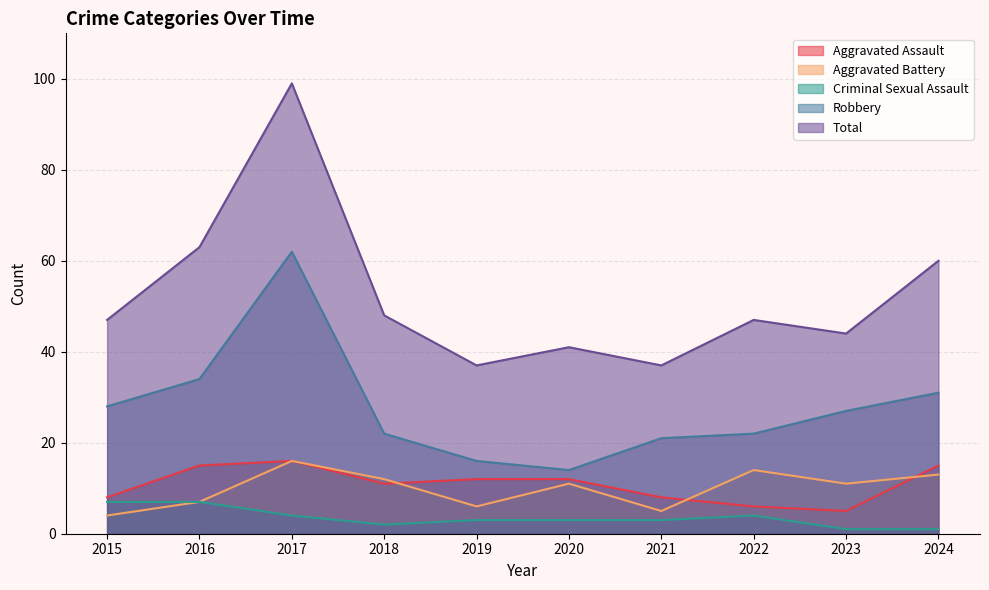

Which has a higher value, 2019 or 2021?

2019